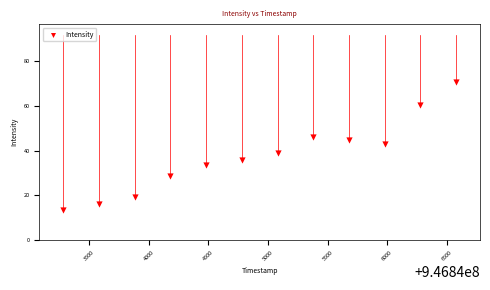

What is the average Y value?

37.6